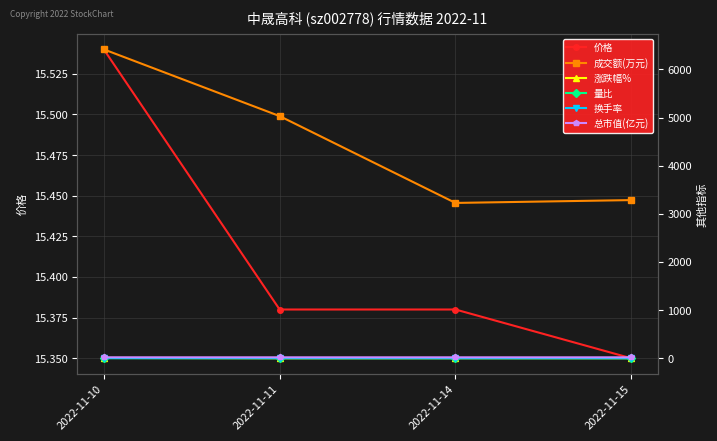

Reading left to right, transcribe all the data shown in this chart.

价格: 2022-11-10=15.5	2022-11-11=15.4	2022-11-14=15.4	2022-11-15=15.3
成交额(万元): 2022-11-10=6416.0	2022-11-11=5030.0	2022-11-14=3226.0	2022-11-15=3285.0
涨跌幅%: 2022-11-10=5.1	2022-11-11=-1.0	2022-11-14=0.0	2022-11-15=-0.2
量比: 2022-11-10=1.8	2022-11-11=1.2	2022-11-14=0.7	2022-11-15=0.8
换手率: 2022-11-10=3.4	2022-11-11=2.6	2022-11-14=1.7	2022-11-15=1.7
总市值(亿元): 2022-11-10=19.4	2022-11-11=19.2	2022-11-14=19.2	2022-11-15=19.1